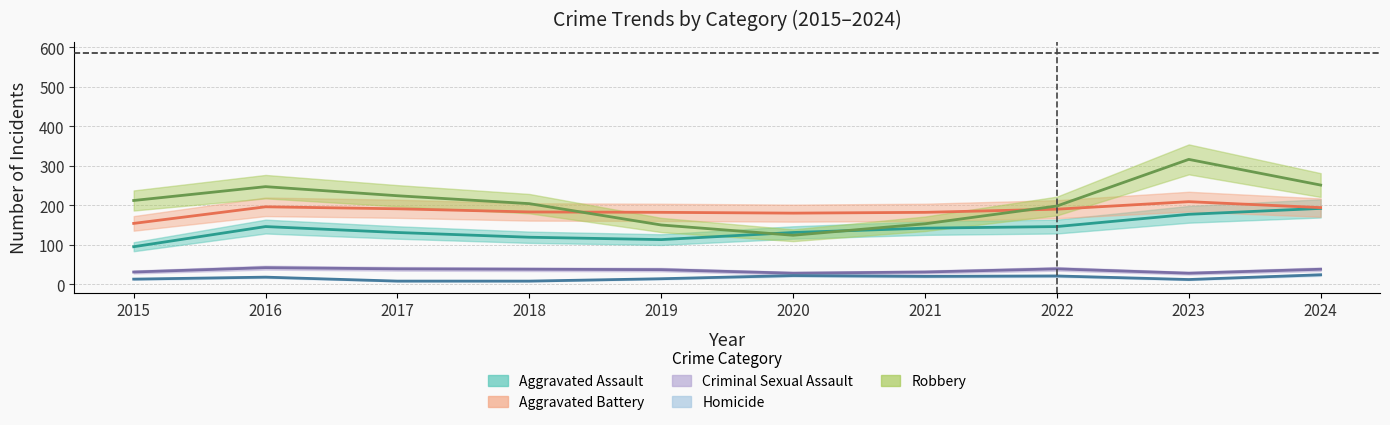

Reading left to right, list all the values displayed in this chart.

Aggravated Assault: 95	146	131	119	113	131	142	146	177	192
Aggravated Battery: 154	196	191	183	182	180	182	190	209	194
Criminal Sexual Assault: 31	42	39	38	37	28	31	39	28	38
Homicide: 13	18	8	8	14	22	20	21	12	24
Robbery: 212	247	224	204	150	124	153	198	316	251